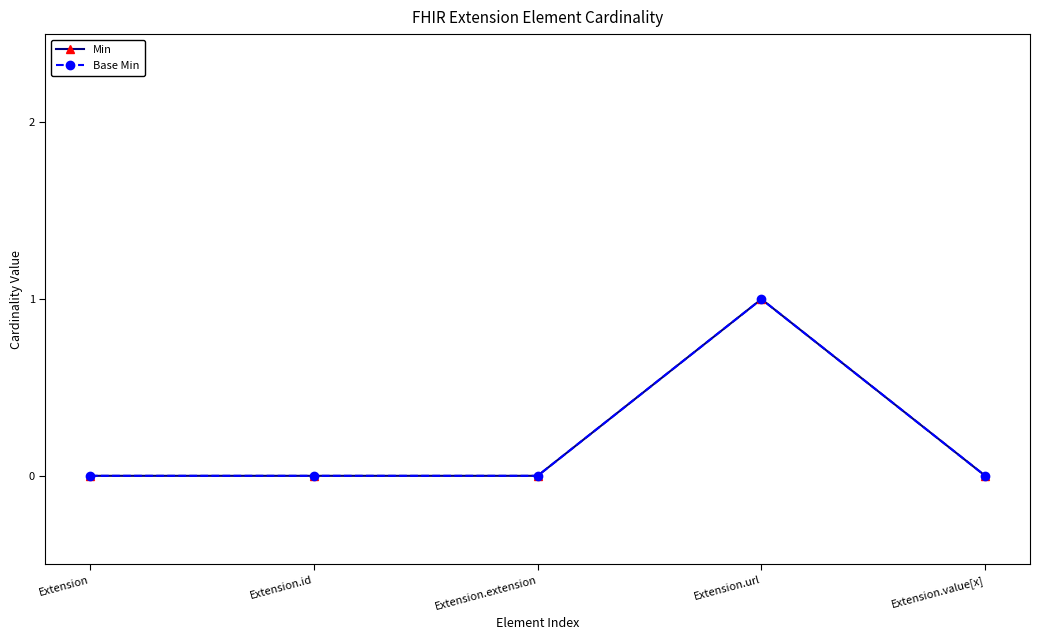

Is this an area chart (filled region under the line)?

No